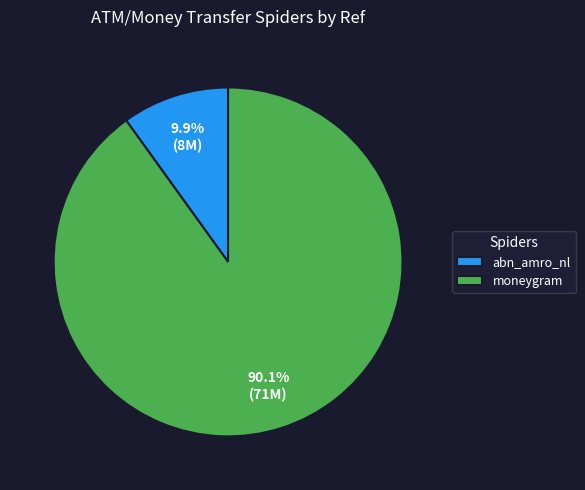

Is the sum of moneygram and abn_amro_nl greater than half?

Yes